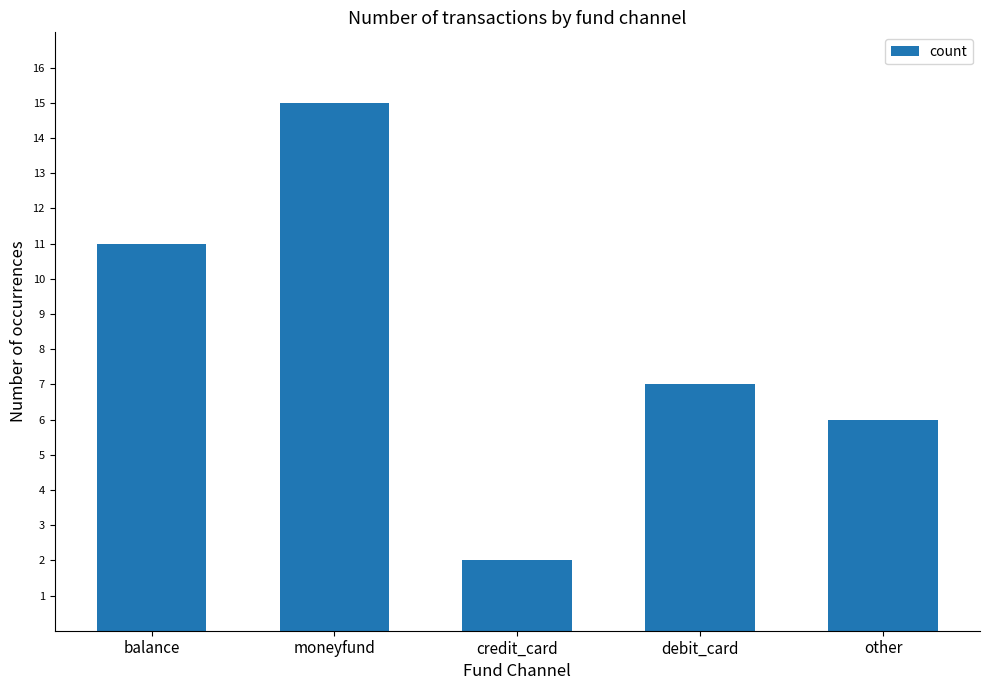

What is the change in value from moneyfund to debit_card?

-8